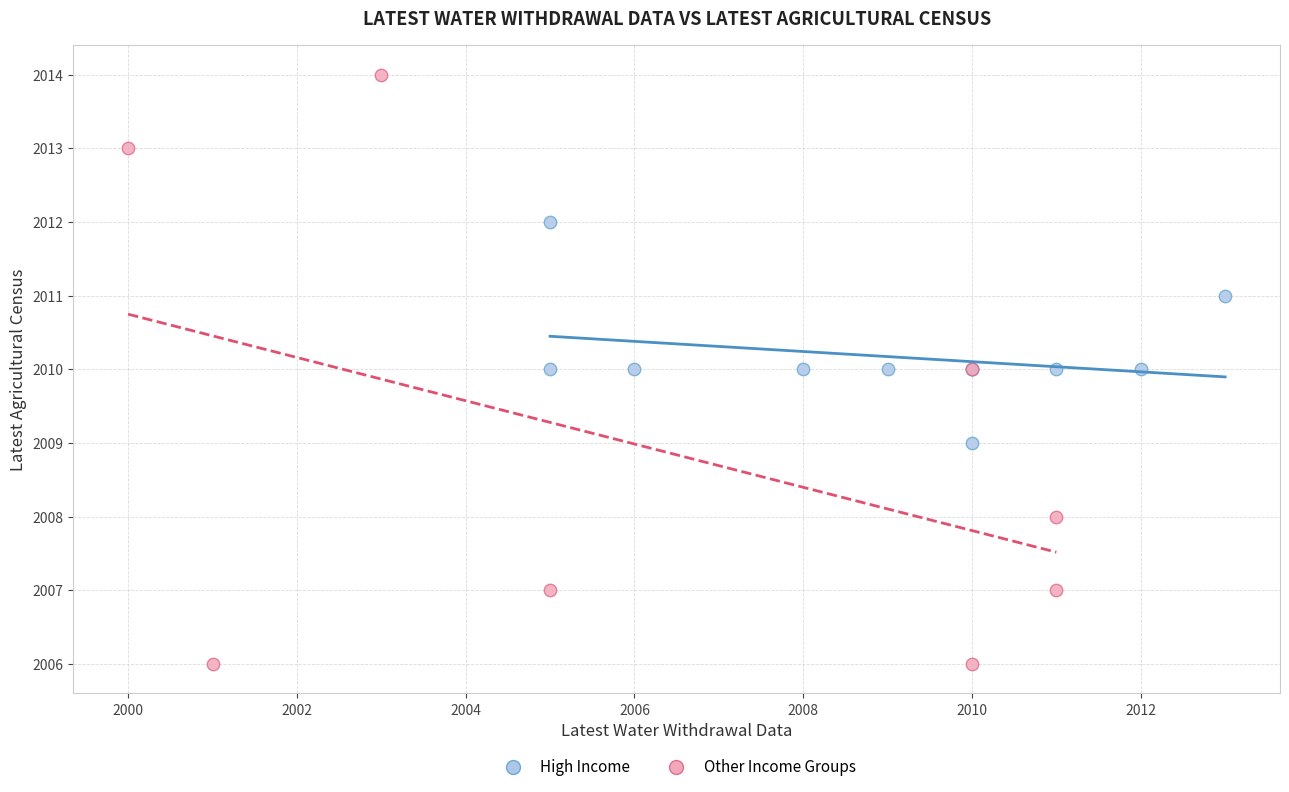

Which series reaches the minimum Y coordinate?

Other Income Groups